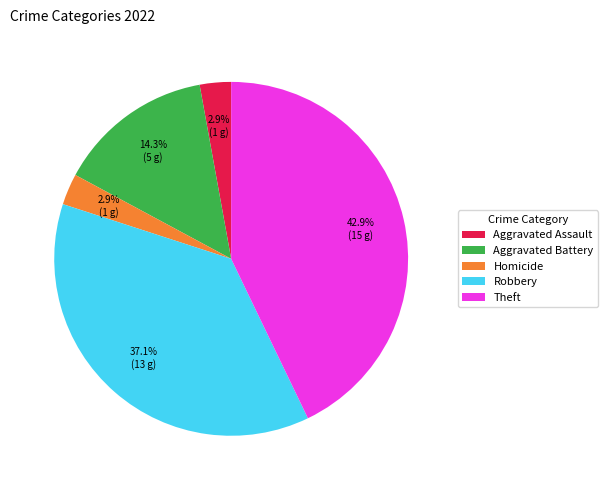

Which has a higher value, Homicide or Robbery?

Robbery